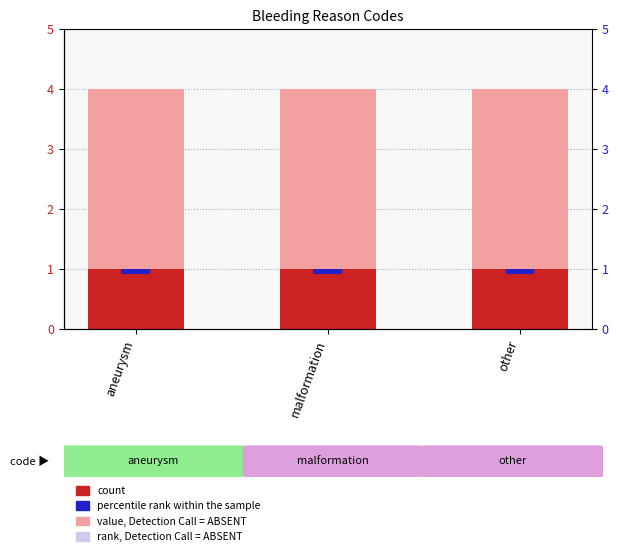

What is the greatest value displayed?

4